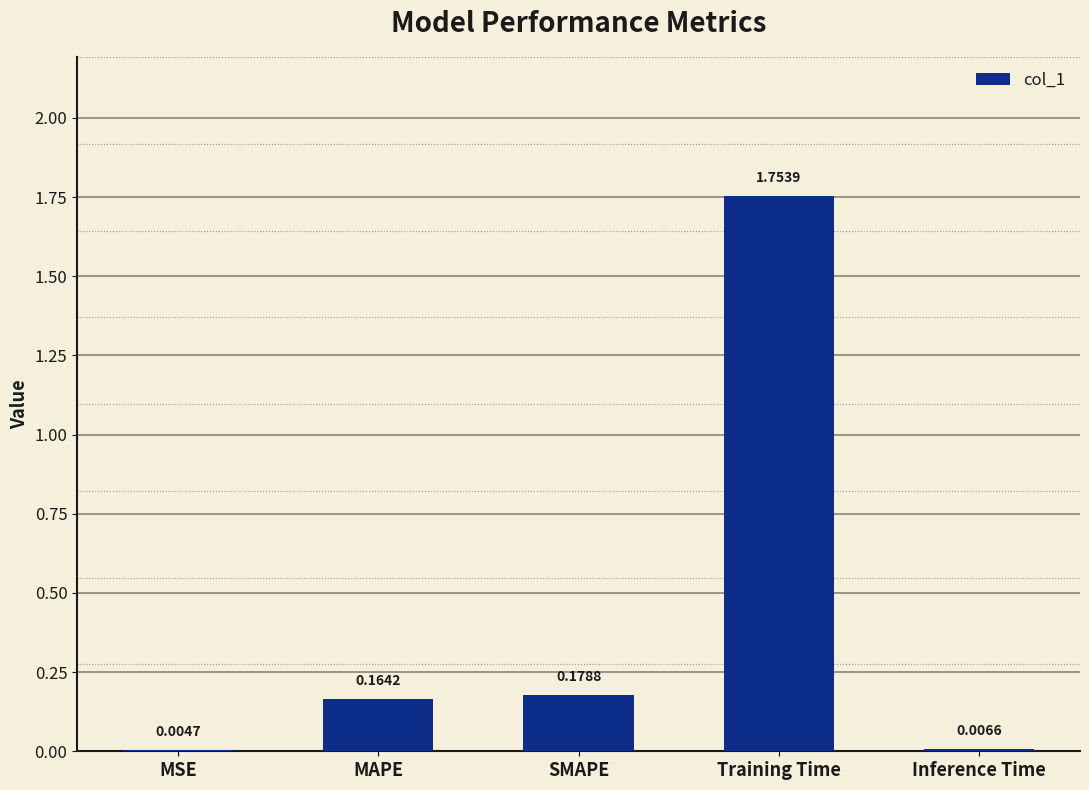

Are the bars horizontal?

No